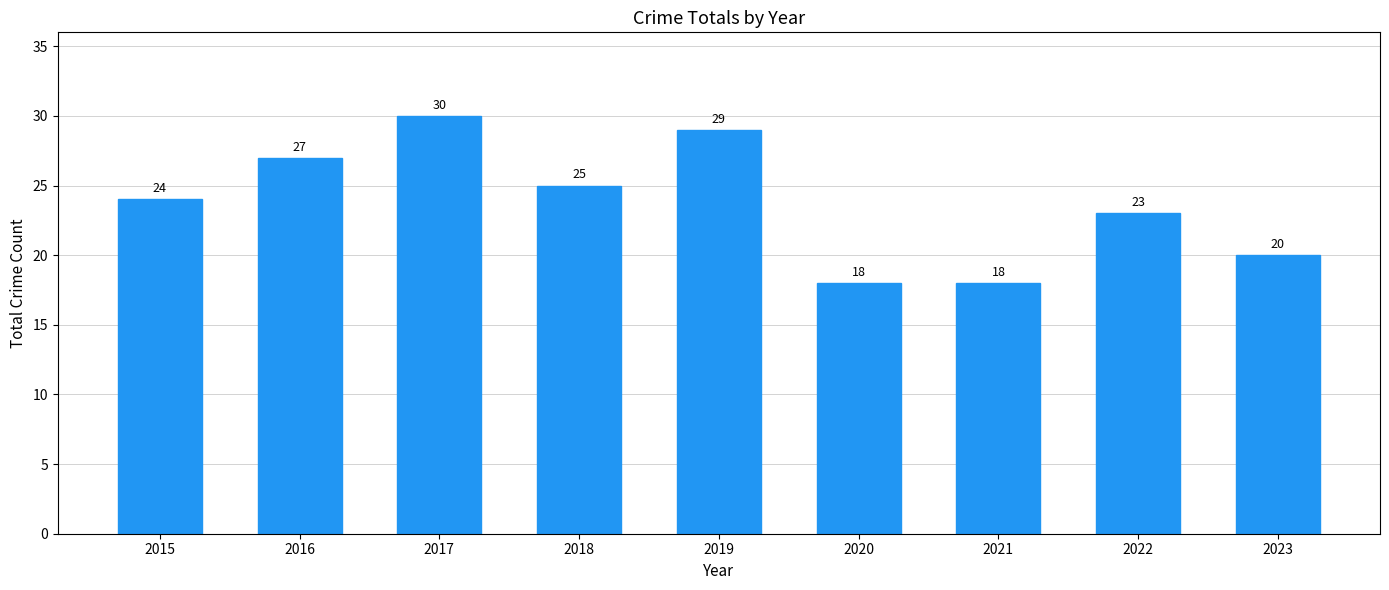

What value does the data have at 2023, to the nearest 5?

20